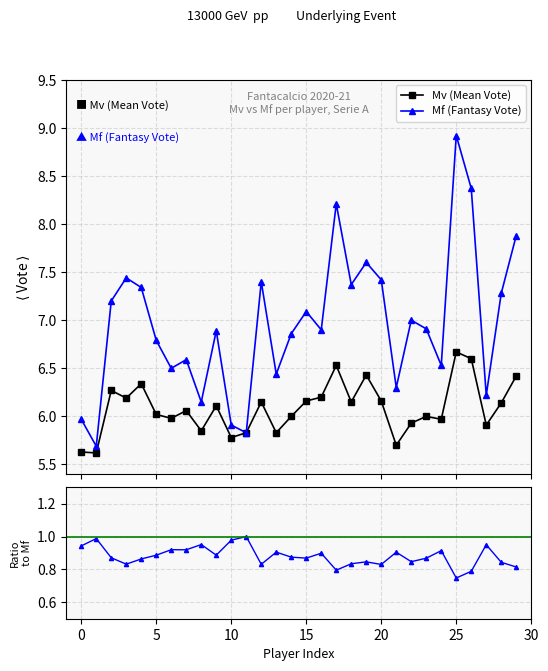

Reading left to right, what are all the values shown in this chart?

Mv (Mean Vote): −5=5.6	0=5.6	5=6.3	10=6.2	15=6.3	20=6.0	25=6.0	30=6.1	8=5.8	9=6.1	10=5.8	11=5.8	12=6.2	13=5.8	14=6.0	15=6.2	16=6.2	17=6.5	18=6.2	19=6.4	20=6.2	21=5.7	22=5.9	23=6.0	24=6.0	25=6.7	26=6.6	27=5.9	28=6.1	29=6.4
Mf (Fantasy Vote): −5=6.0	0=5.7	5=7.2	10=7.4	15=7.3	20=6.8	25=6.5	30=6.6	8=6.2	9=6.9	10=5.9	11=5.8	12=7.4	13=6.4	14=6.9	15=7.1	16=6.9	17=8.2	18=7.4	19=7.6	20=7.4	21=6.3	22=7.0	23=6.9	24=6.5	25=8.9	26=8.4	27=6.2	28=7.3	29=7.9
Mv / Mf: −5=0.9	0=1.0	5=0.9	10=0.8	15=0.9	20=0.9	25=0.9	30=0.9	8=1.0	9=0.9	10=1.0	11=1.0	12=0.8	13=0.9	14=0.9	15=0.9	16=0.9	17=0.8	18=0.8	19=0.8	20=0.8	21=0.9	22=0.8	23=0.9	24=0.9	25=0.7	26=0.8	27=1.0	28=0.8	29=0.8